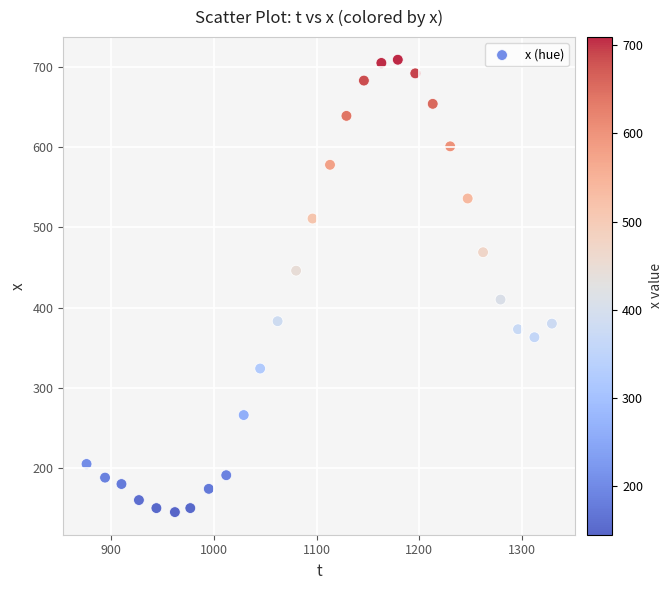

What is the range of Y values (max minus min)?

564